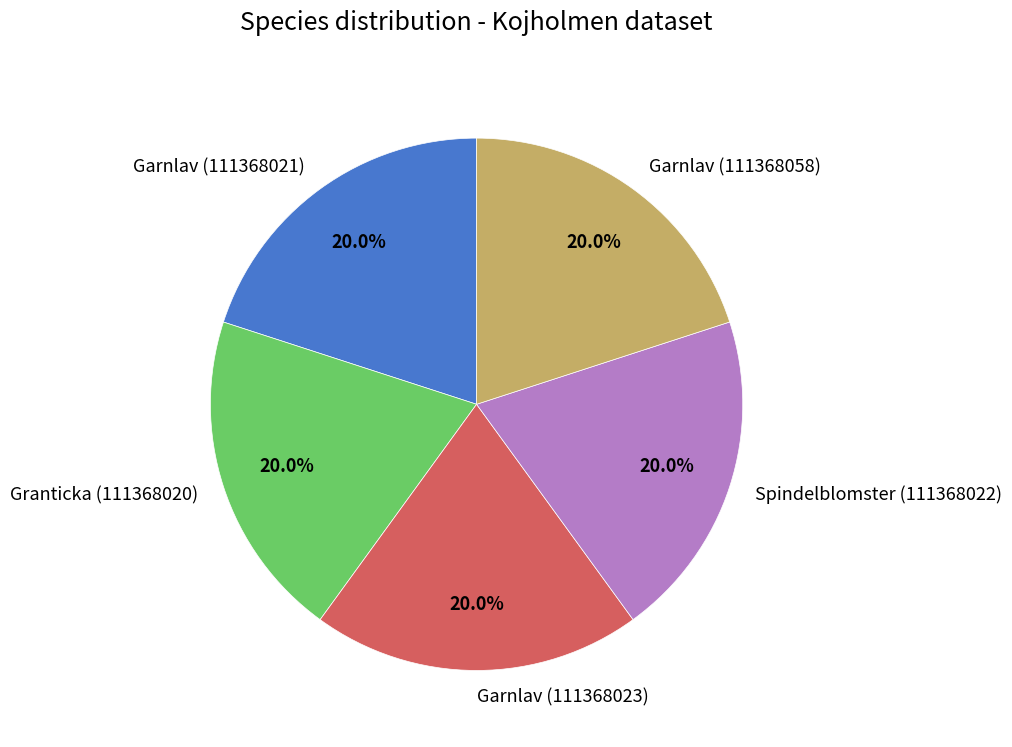

What is the ratio of the value at Garnlav (111368058) to the value at Garnlav (111368023)?

1.0